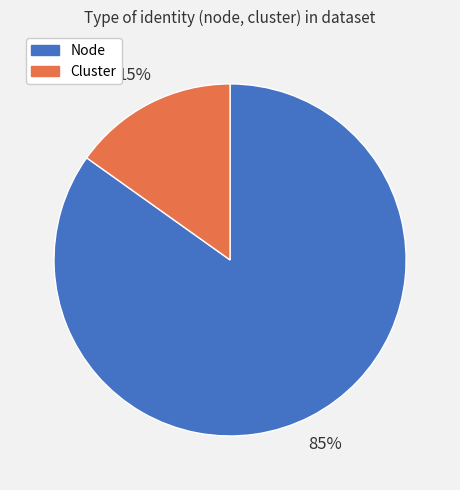

What is the smallest slice in the pie chart?

Cluster